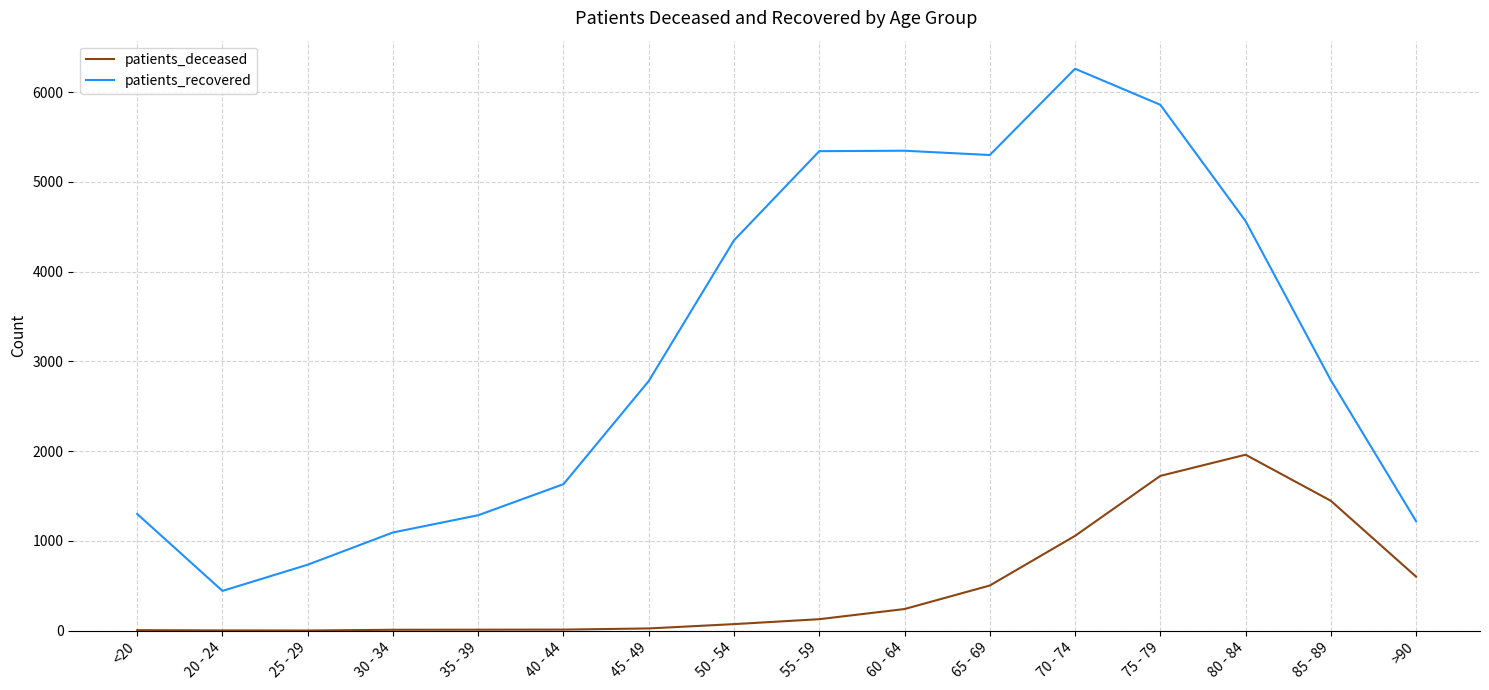

At how many categories does at least one series exceed 31?

16